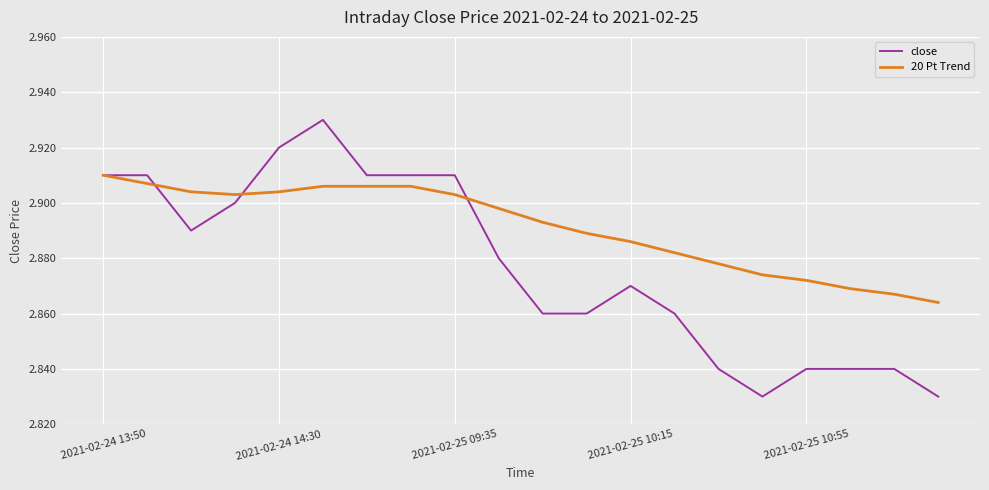

Which series has the largest total across all categories?

20 Pt Trend